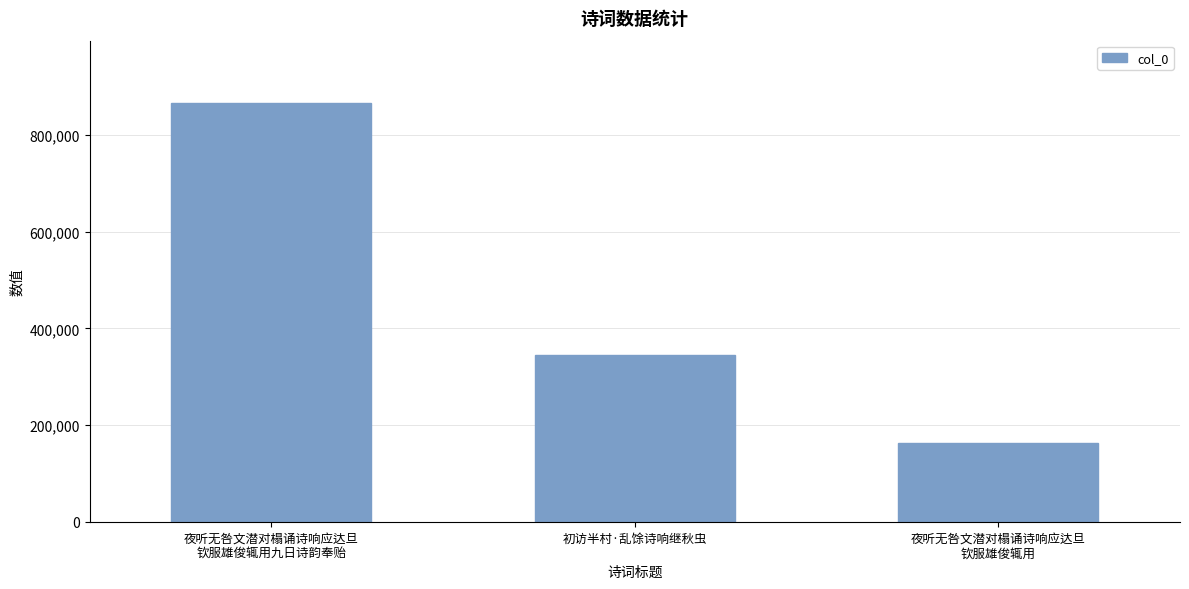

Reading left to right, transcribe all the data shown in this chart.

夜听无咎文潜对榻诵诗响应达旦
钦服雄俊辄用九日诗韵奉贻=865075	初访半村·乱馀诗响继秋虫=344651	夜听无咎文潜对榻诵诗响应达旦
钦服雄俊辄用=161966